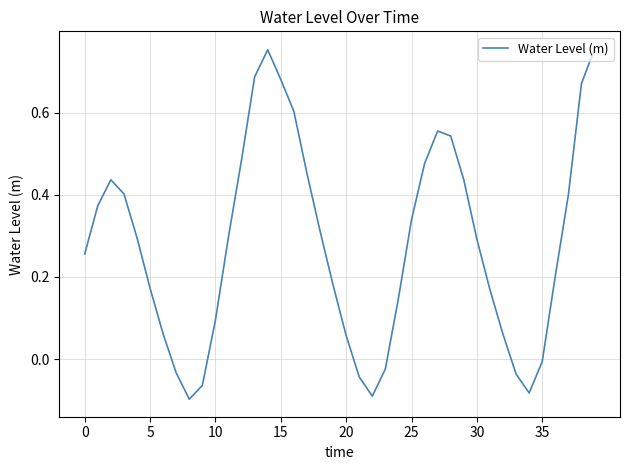

Is this an area chart (filled region under the line)?

No